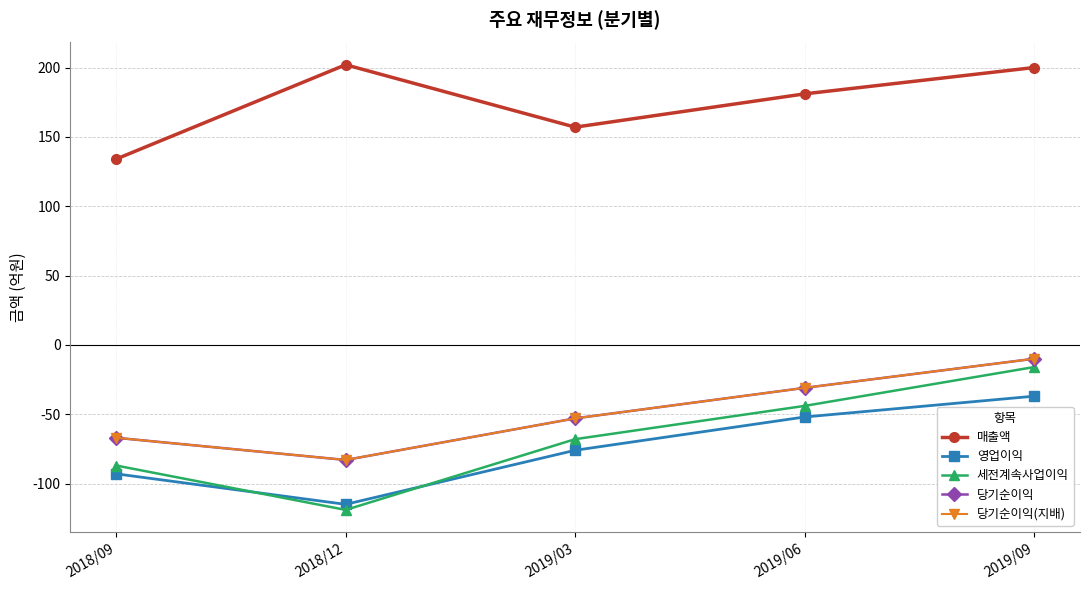

Does the chart have visible grid lines?

Yes